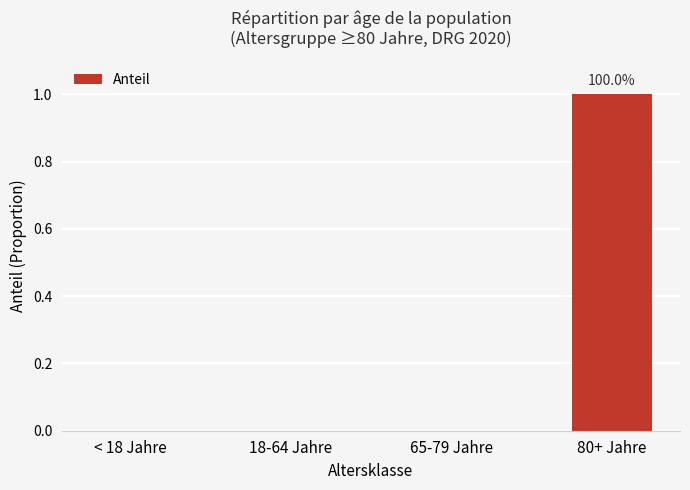

What is the change in value from 18-64 Jahre to 80+ Jahre?

+1